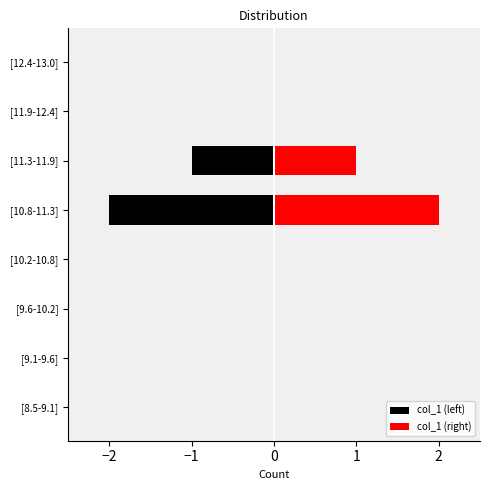

At how many categories does at least one series exceed -1?

8